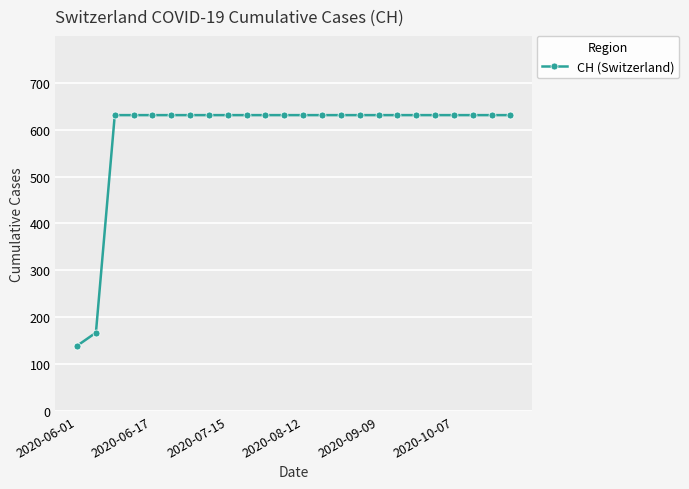

What is the difference between the maximum and second lowest values?

464